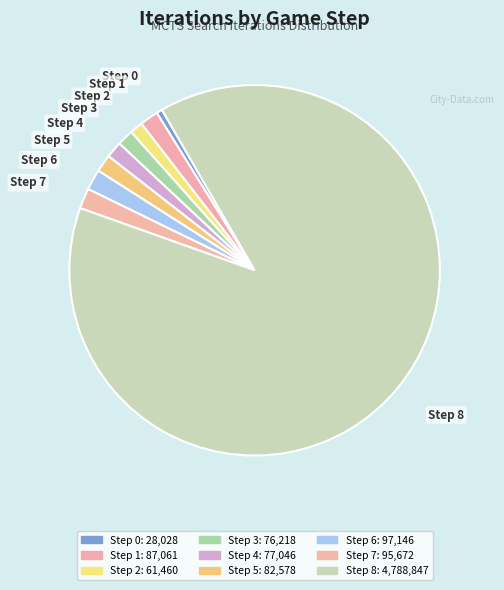

To the nearest percent, what portion does Step 0 represent?

1%